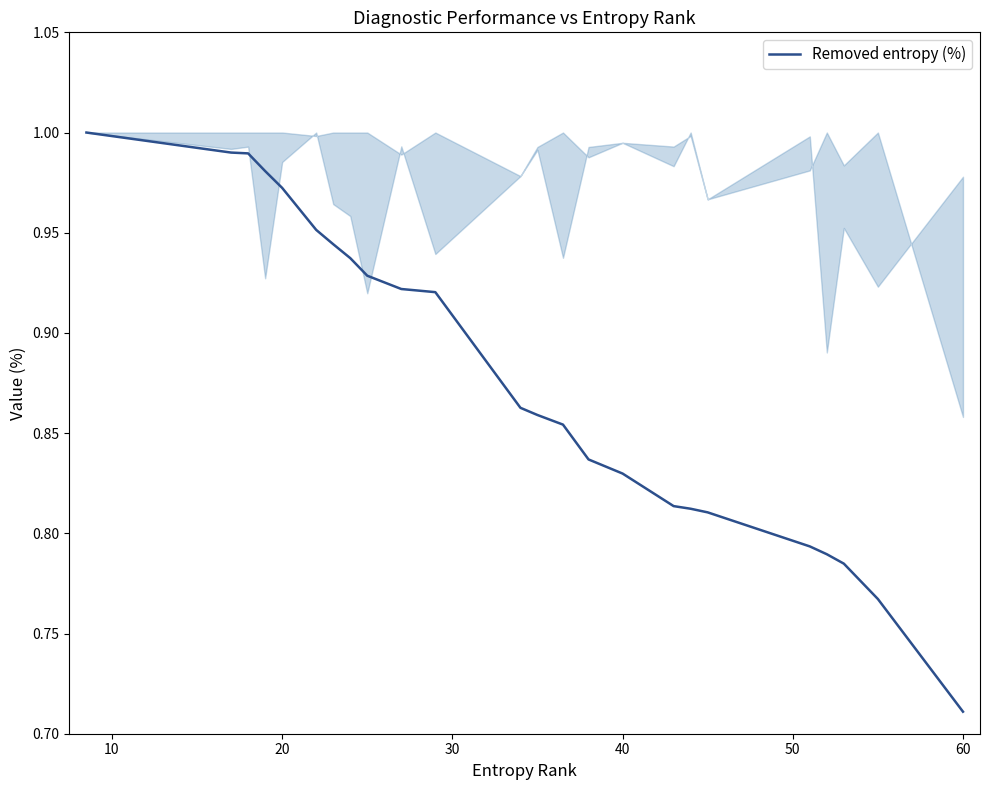

What is the difference between the maximum and minimum values?

0.3